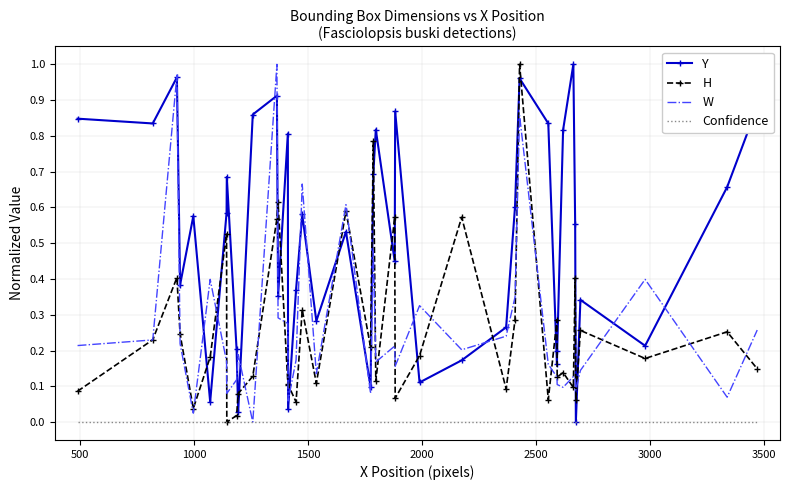

Which series has the largest total across all categories?

Y